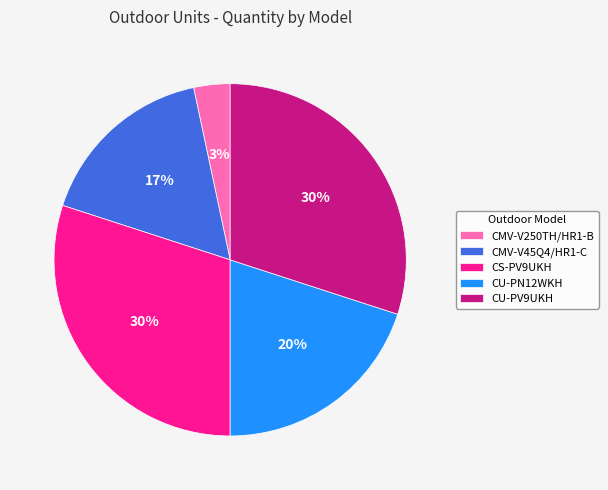

Approximately how many times larger is the value at CMV-V45Q4/HR1-C compared to CS-PV9UKH?

0.6